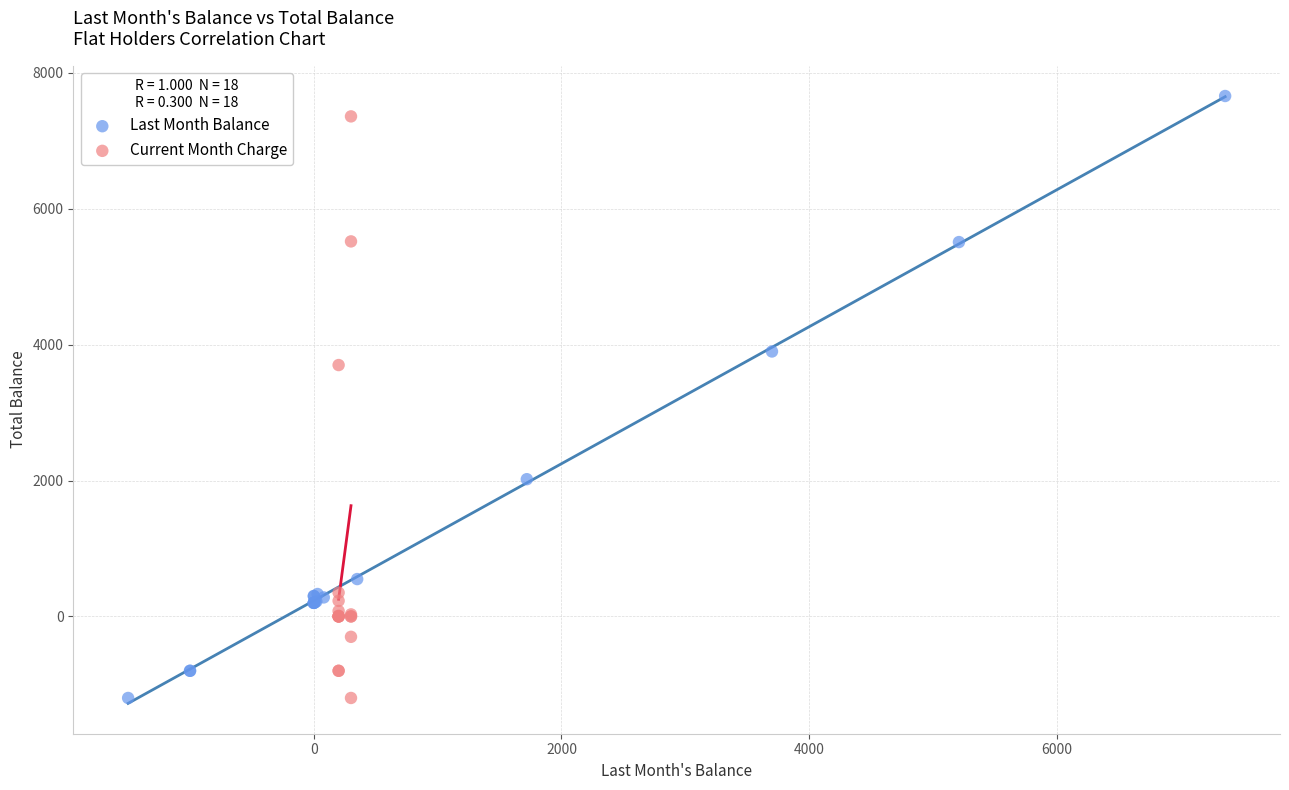

Which series contains the highest Y value?

Last Month Balance